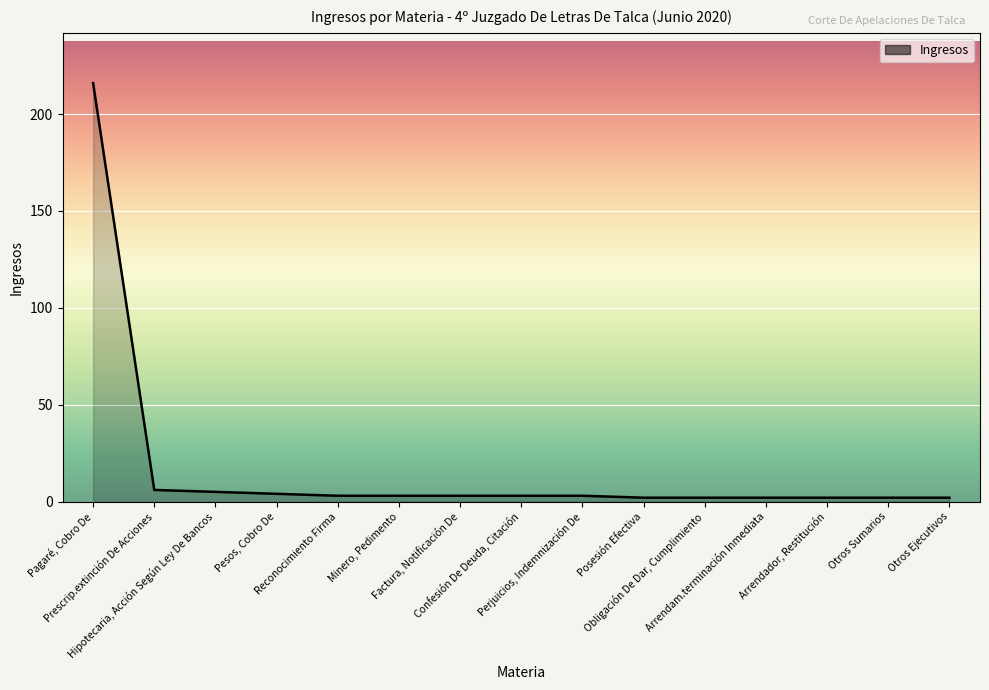

Reading right to left, transcribe all the data shown in this chart.

2	2	2	2	2	2	3	3	3	3	3	4	5	6	216